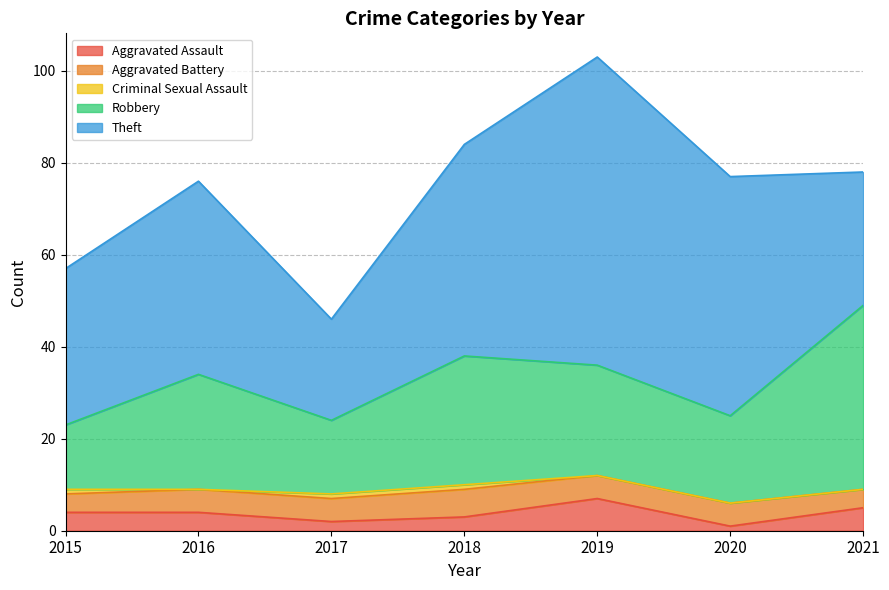

What is the difference between the highest and lowest values at 2015?

33